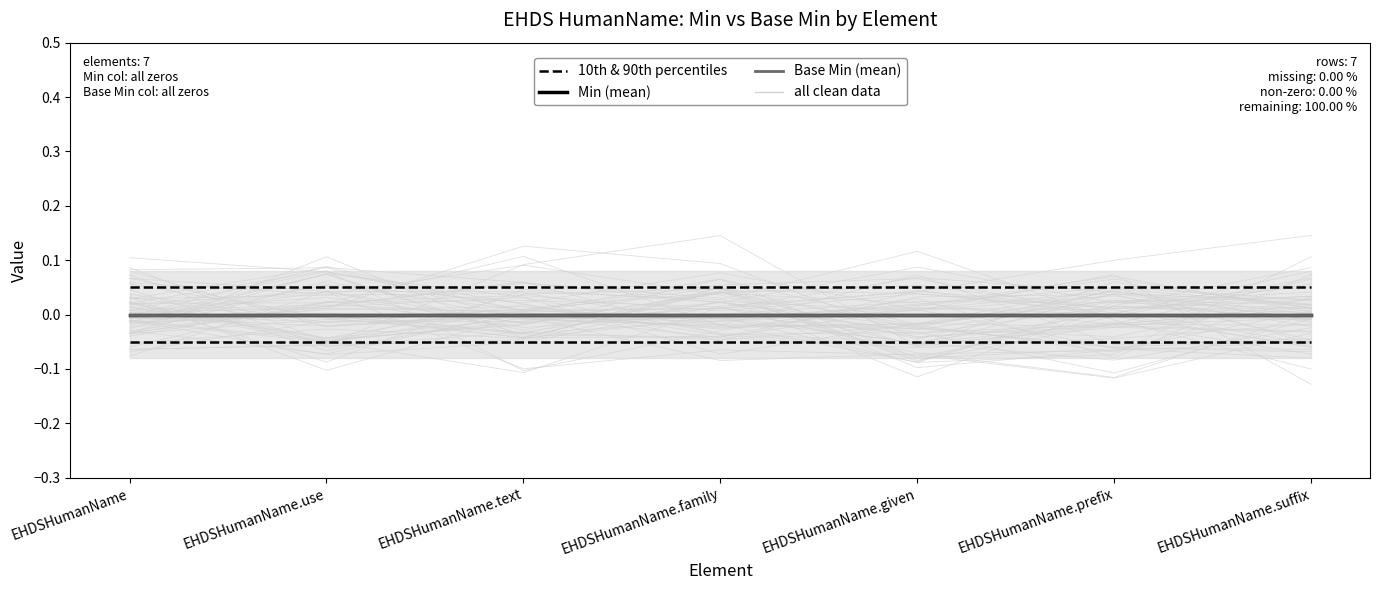

What is the total value across all series at EHDSHumanName.use?

-0.1